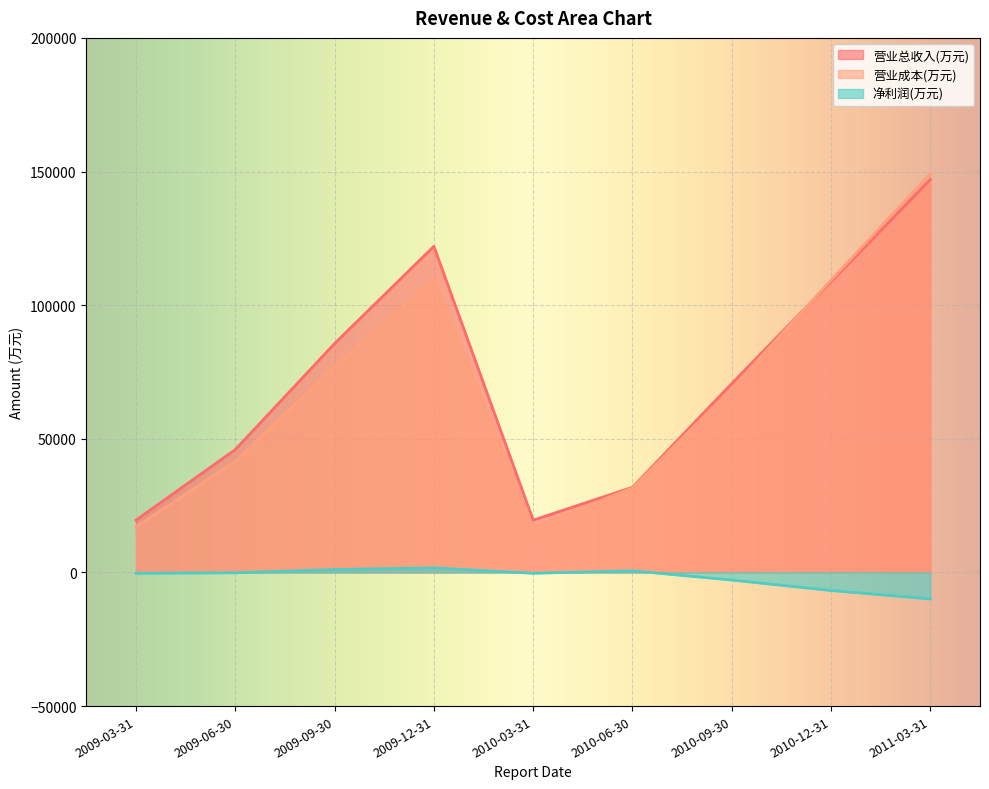

Is it true that 净利润(万元) equals -308 at 2010-03-31?

True